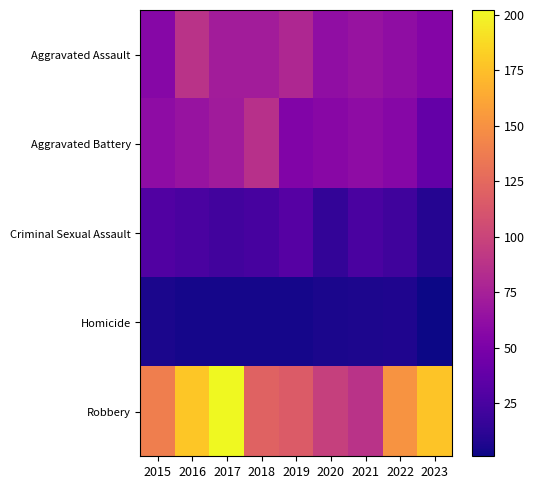

Reading right to left, list all the values displayed in this chart.

Aggravated Assault: 2023=55	2022=61	2021=66	2020=62	2019=80	2018=72	2017=72	2016=88	2015=56
Aggravated Battery: 2023=38	2022=56	2021=60	2020=57	2019=53	2018=86	2017=71	2016=66	2015=60
Criminal Sexual Assault: 2023=9	2022=21	2021=26	2020=15	2019=31	2018=24	2017=22	2016=26	2015=29
Homicide: 2023=1	2022=7	2021=6	2020=5	2019=4	2018=4	2017=4	2016=4	2015=5
Robbery: 2023=177	2022=151	2021=88	2020=97	2019=116	2018=121	2017=202	2016=178	2015=139